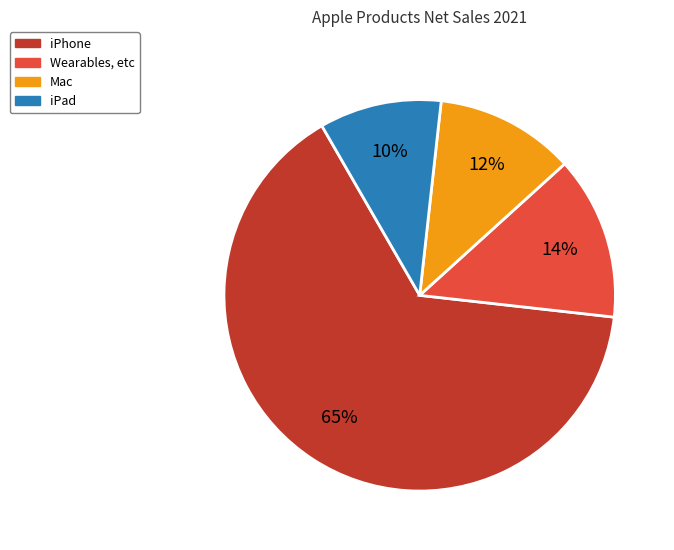

Is iPad the majority of the pie?

No